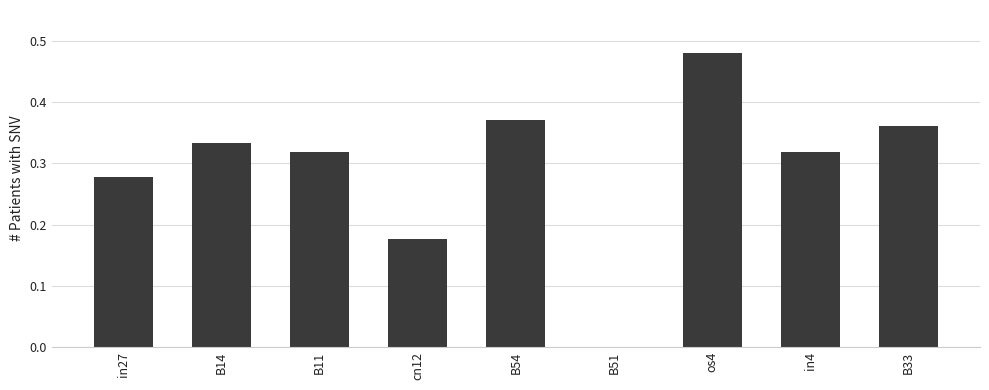

What is the change in value from in27 to B33?

+0.1